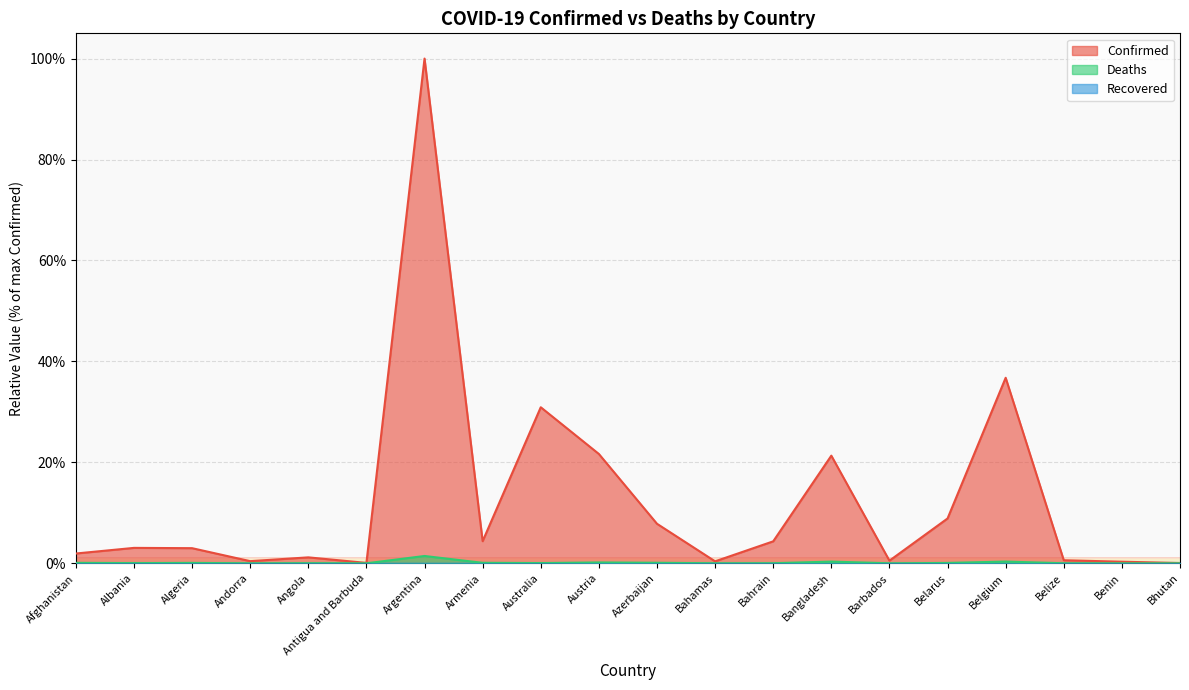

Which series changed the most between Algeria and Austria?

Confirmed